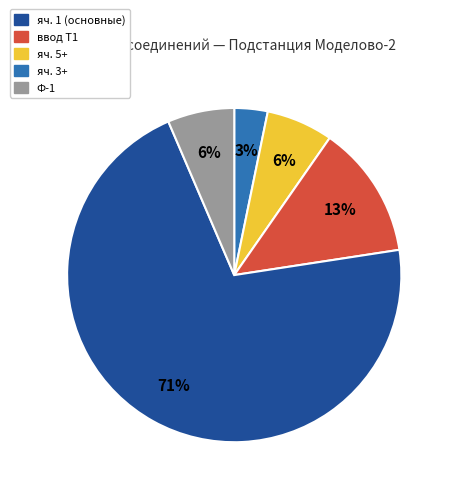

How many segments does this pie chart have?

5